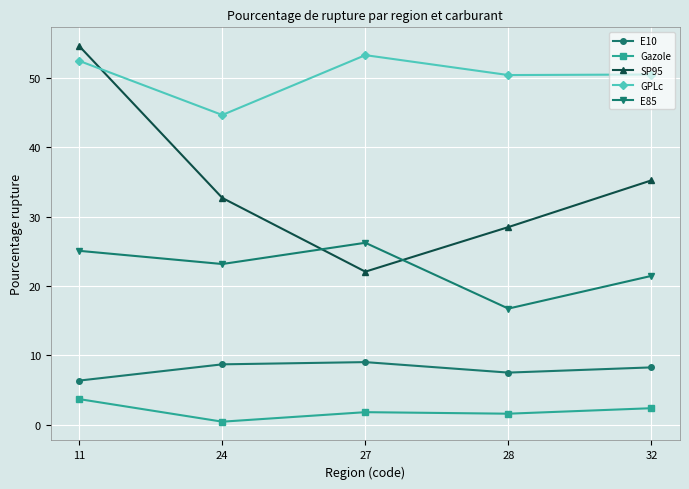

True or false: SP95 has a value of 14.1 at 28.

False